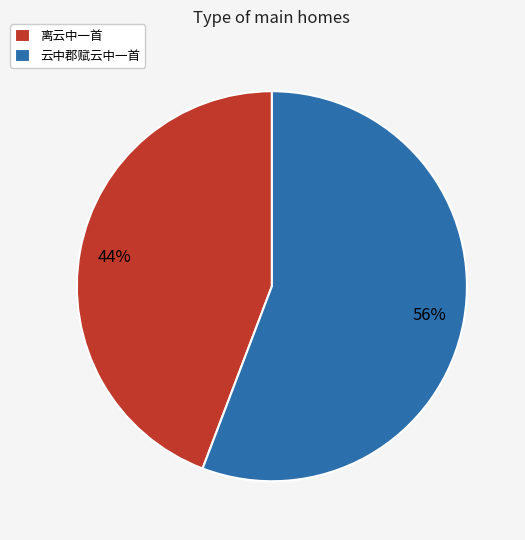

What is the smallest slice in the pie chart?

离云中一首